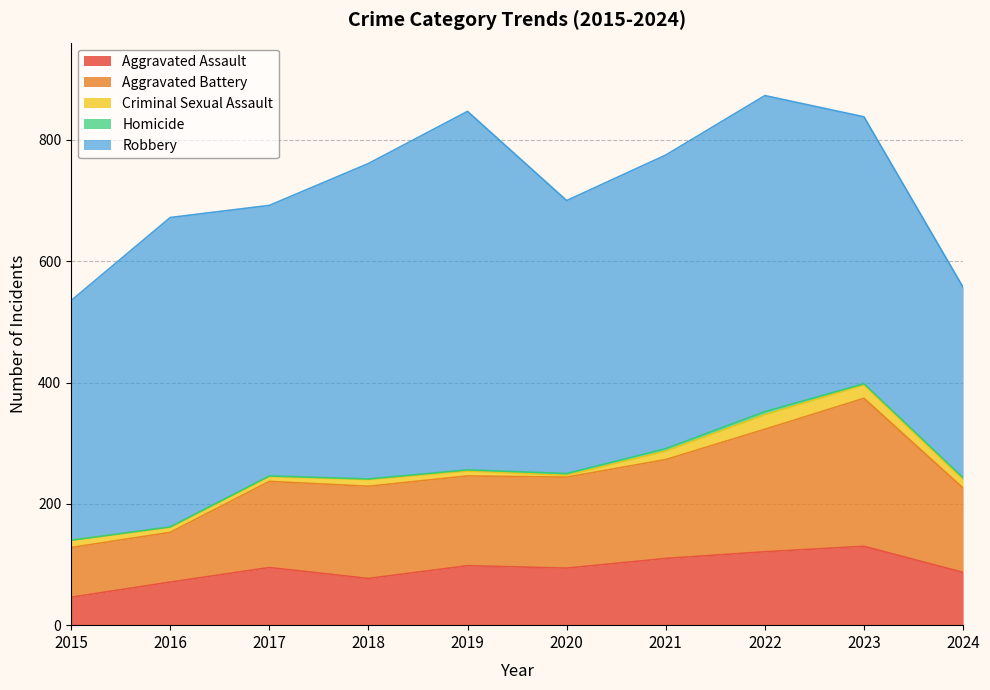

What is the minimum value for Robbery?

314